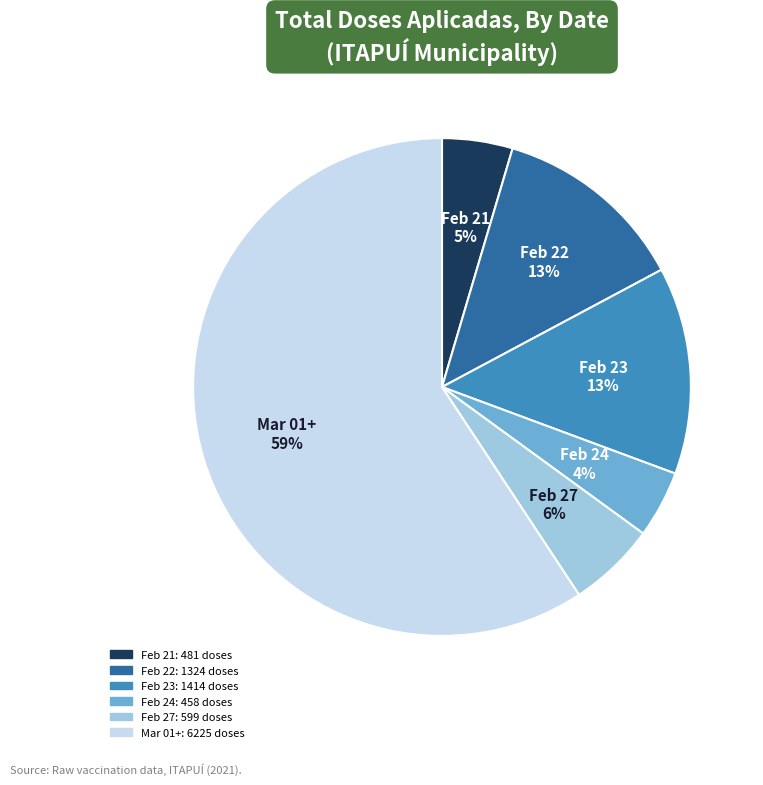

To the nearest percent, what is the average slice percentage?

17%